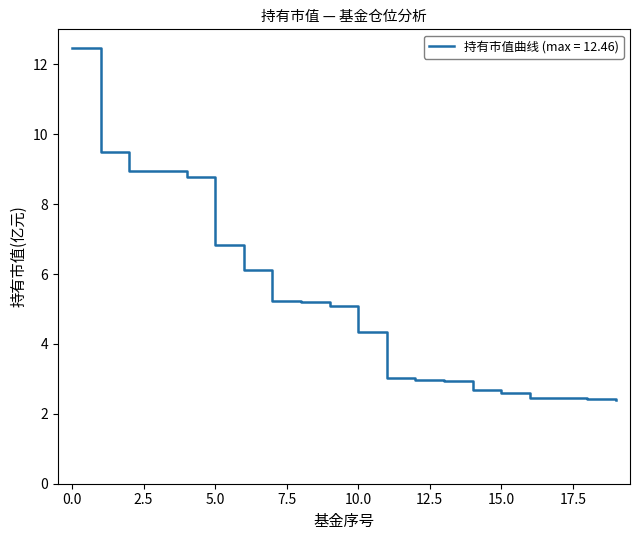

What is the smallest value displayed?

2.4